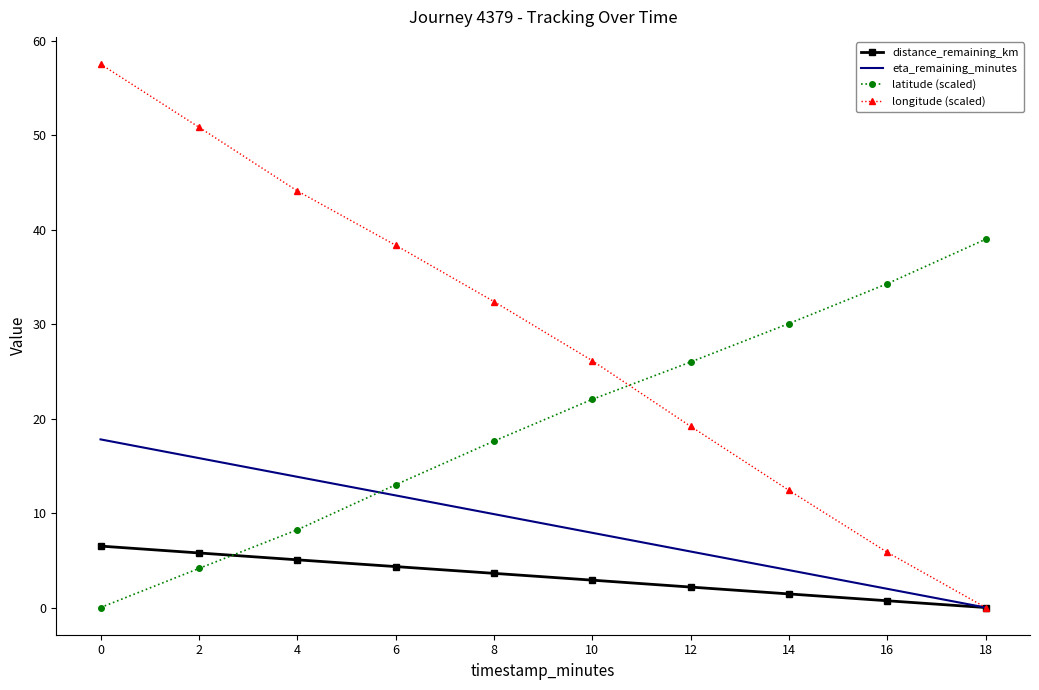

Reading left to right, extract all data points from this chart.

distance_remaining_km: 0=6.5	2=5.8	4=5.1	6=4.3	8=3.6	10=2.9	12=2.2	14=1.4	16=0.7	18=0.0
eta_remaining_minutes: 0=17.8	2=15.8	4=13.8	6=11.9	8=9.9	10=7.9	12=5.9	14=4.0	16=2.0	18=0.0
latitude (scaled): 0=0.0	2=4.1	4=8.2	6=13.0	8=17.6	10=22.0	12=26.0	14=30.1	16=34.3	18=39.0
longitude (scaled): 0=57.5	2=50.8	4=44.1	6=38.4	8=32.4	10=26.1	12=19.2	14=12.4	16=5.8	18=0.0